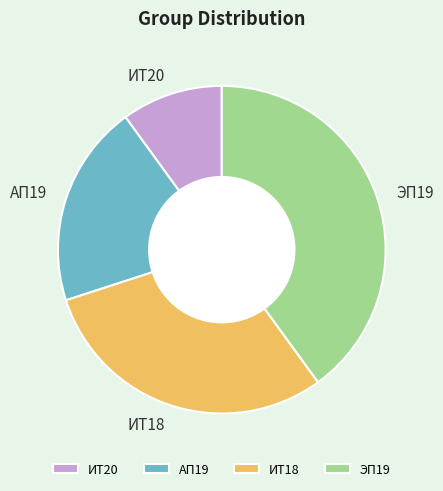

What is the largest slice in the pie chart?

ЭП19